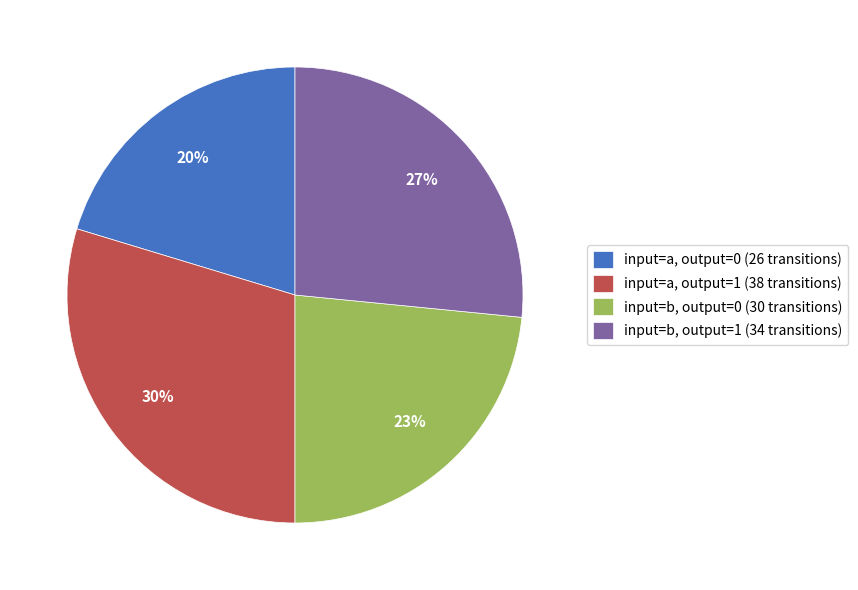

Which category has the biggest portion of the pie?

input=a, output=1 (38 transitions)